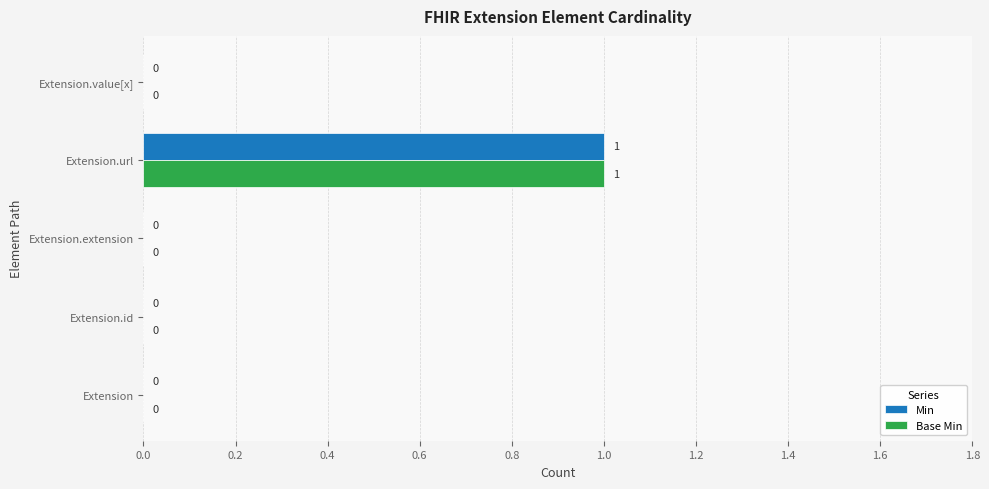

How many Base Min values are between 0 and 1?

5